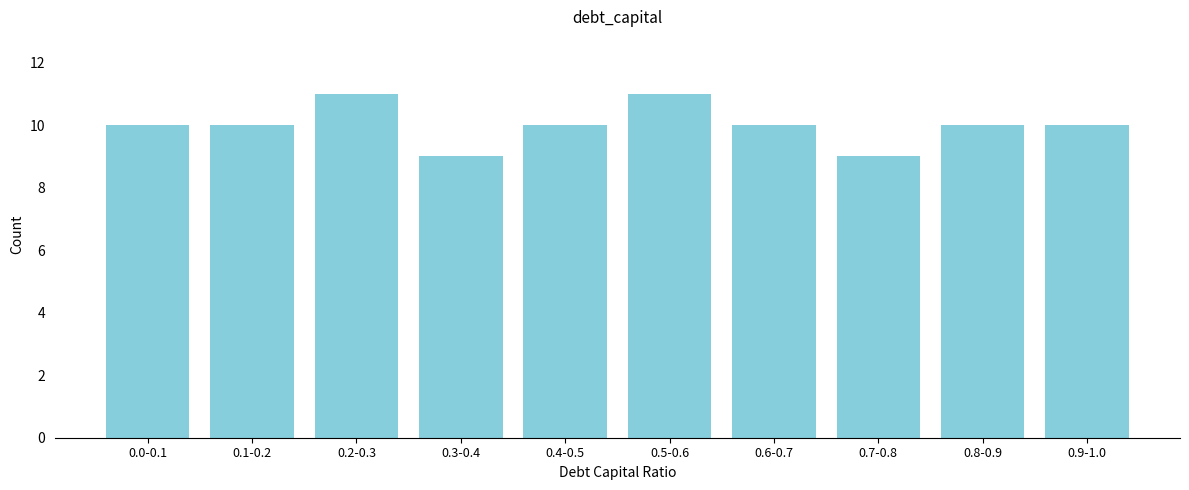

Reading right to left, transcribe all the data shown in this chart.

0.9-1.0=10	0.8-0.9=10	0.7-0.8=9	0.6-0.7=10	0.5-0.6=11	0.4-0.5=10	0.3-0.4=9	0.2-0.3=11	0.1-0.2=10	0.0-0.1=10